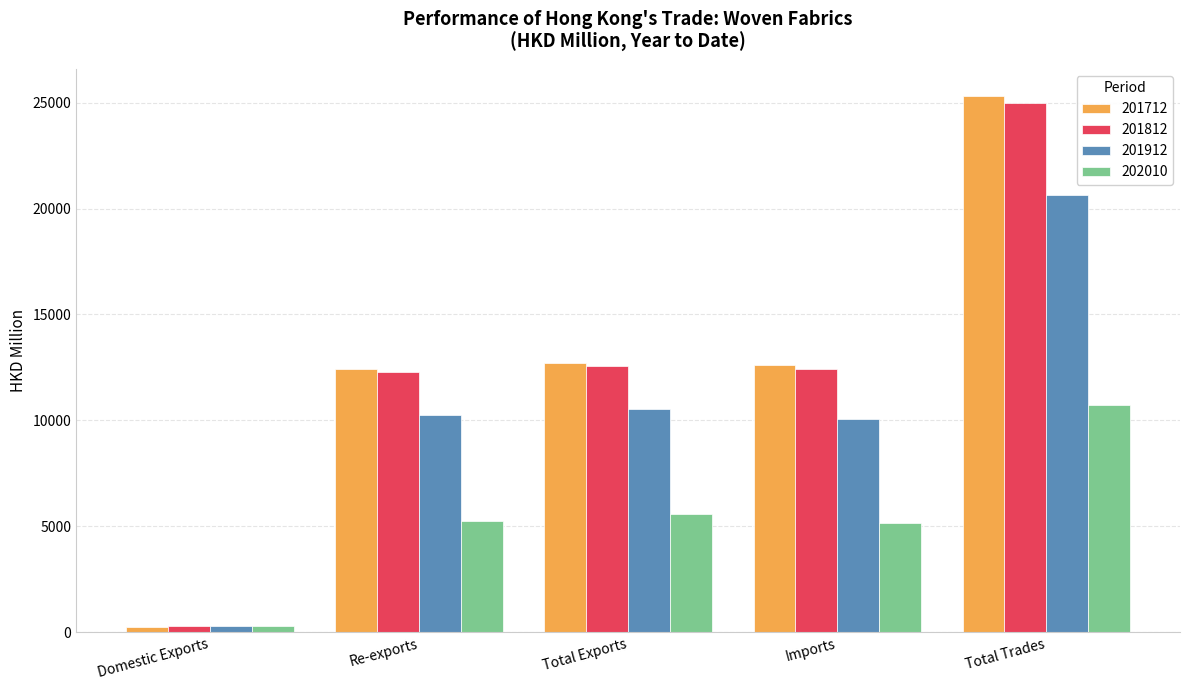

What is the sum of all 201812 values?

62539.7